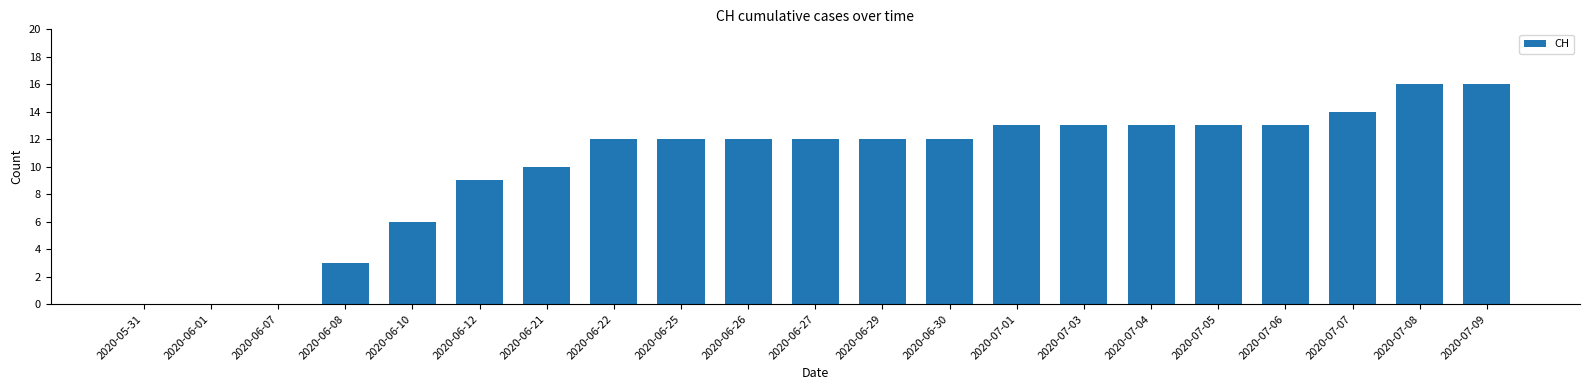

Is it true that the value at 2020-07-08 is 16?

True